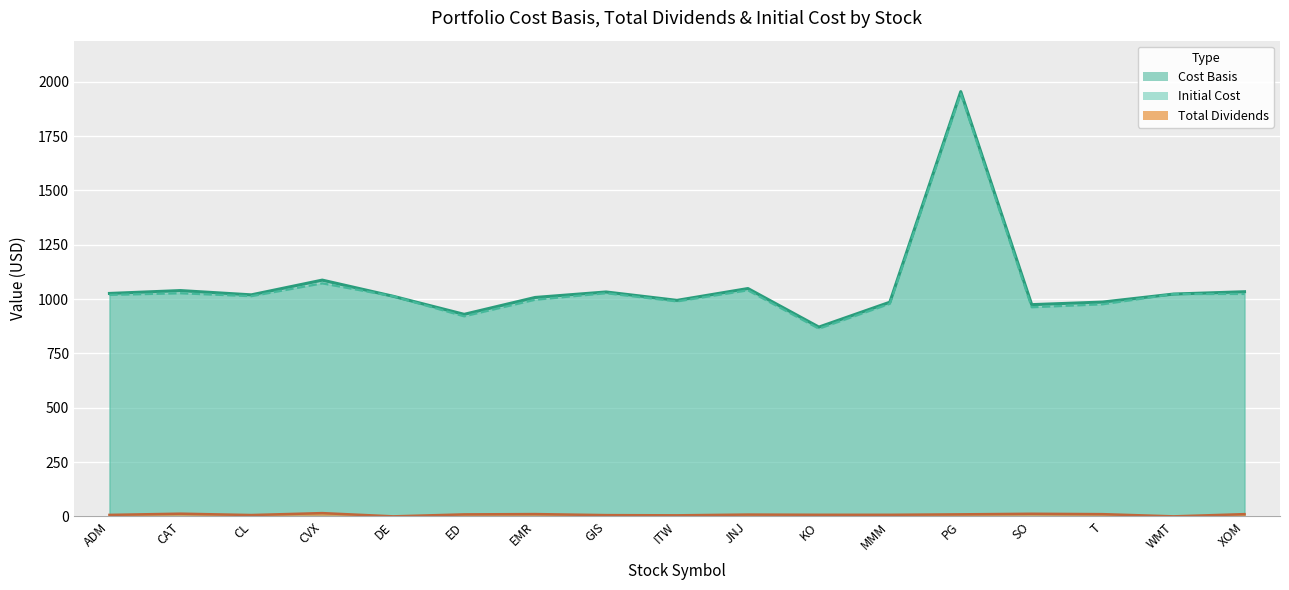

Count the number of categories in the chart.

17